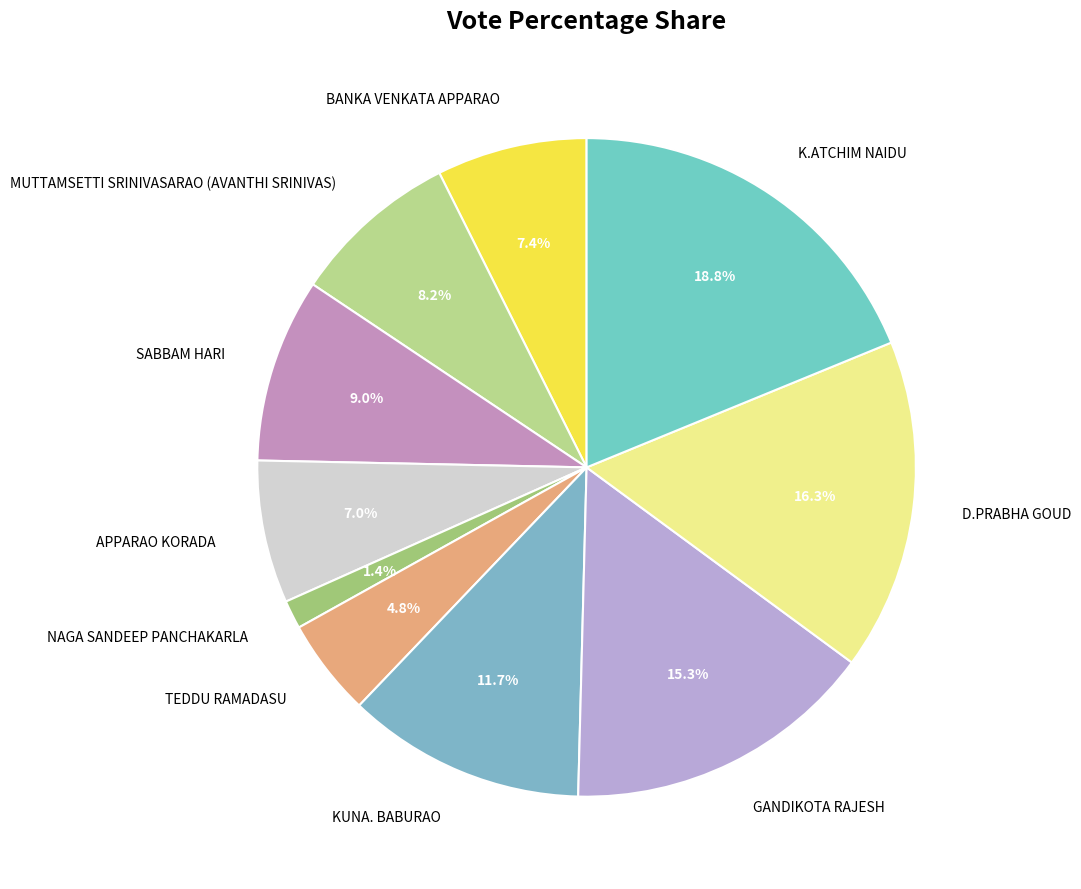

Which has a higher value, K.ATCHIM NAIDU or TEDDU RAMADASU?

K.ATCHIM NAIDU